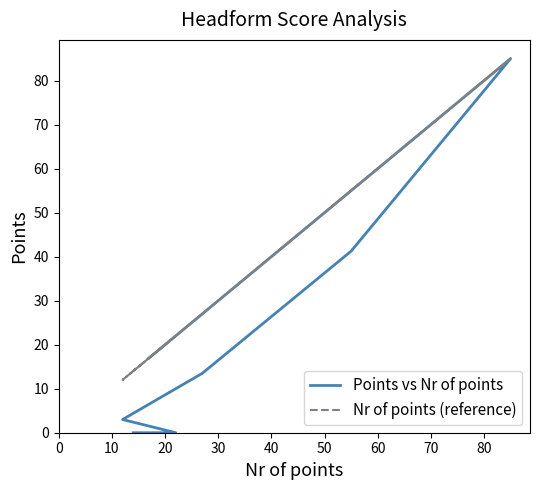

What is the value of the Nr of points (reference) point at the 3rd from the left?

55.0